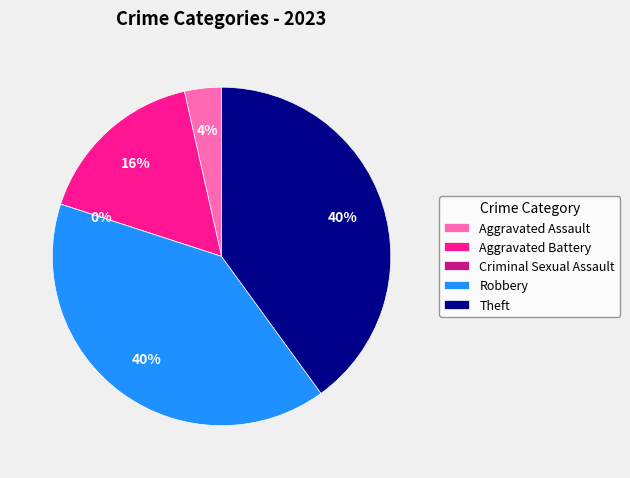

Which category has the biggest portion of the pie?

Robbery